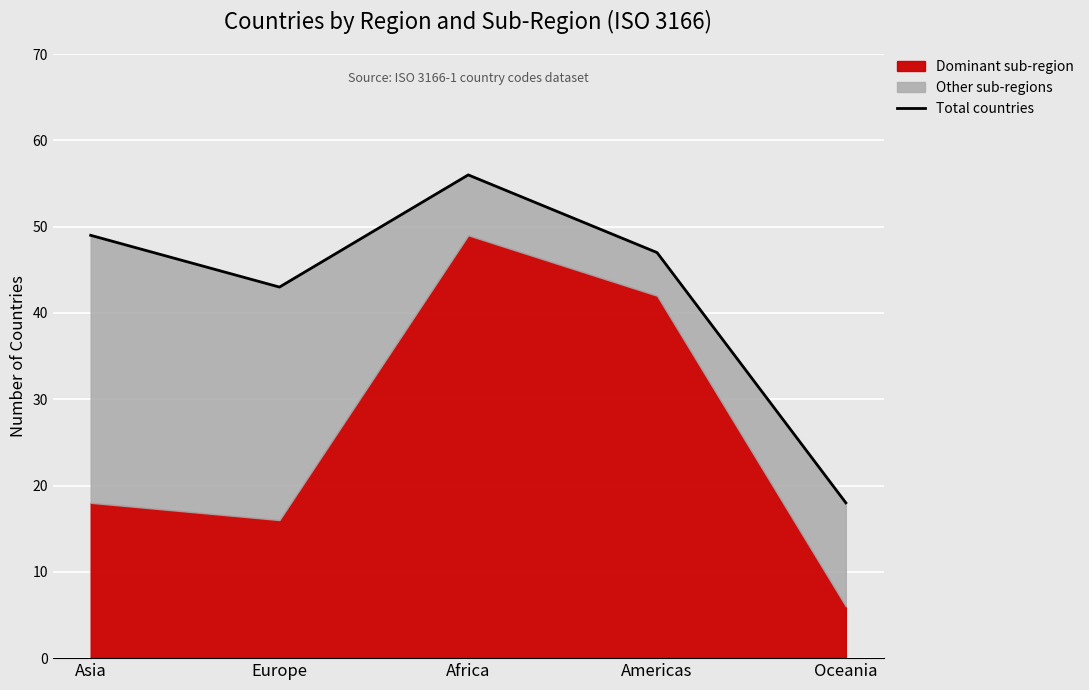

What position from the left is Asia?

1